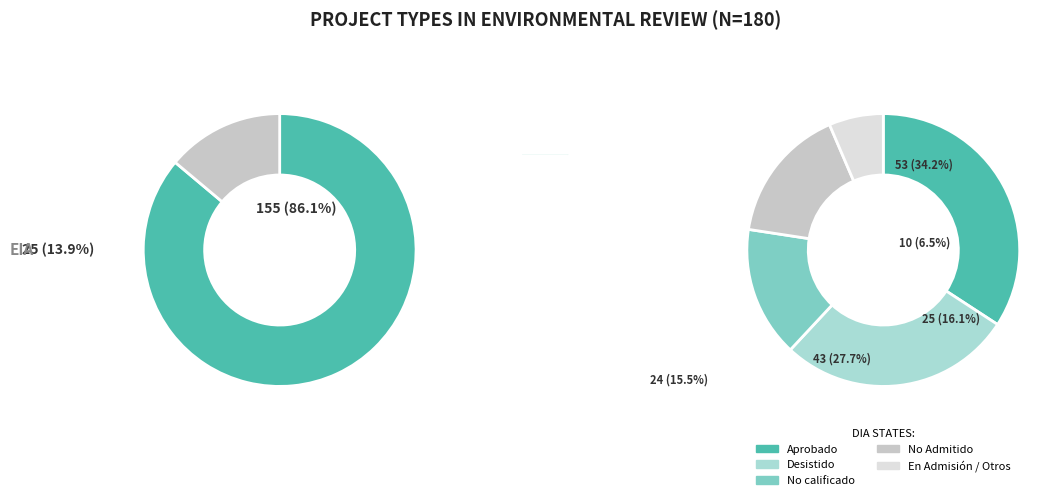

What percentage is the DIA slice, to the nearest percent?

86%